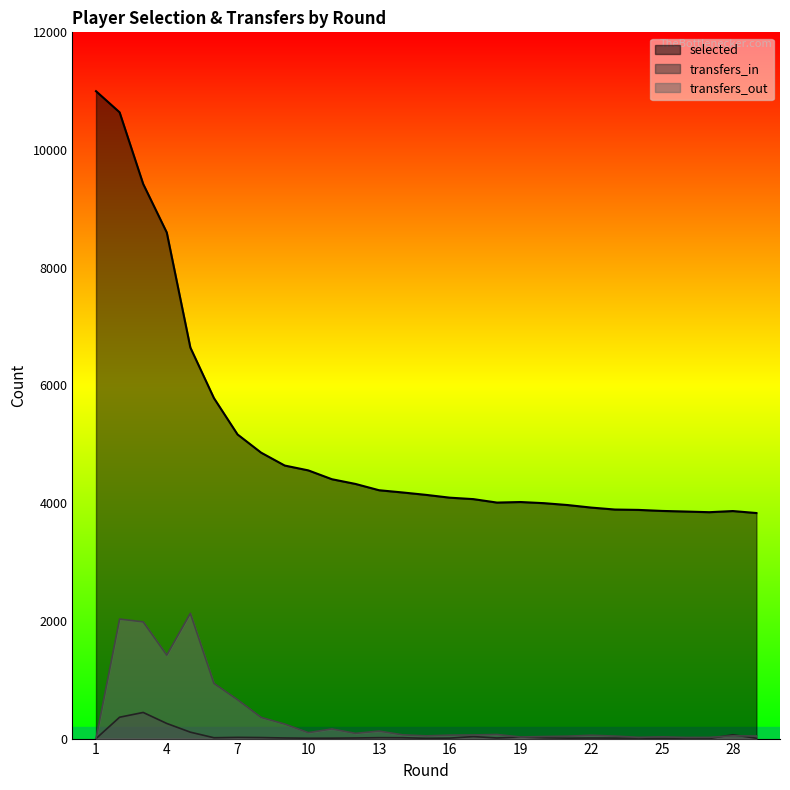

True or false: transfers_out and selected intersect in this chart.

False